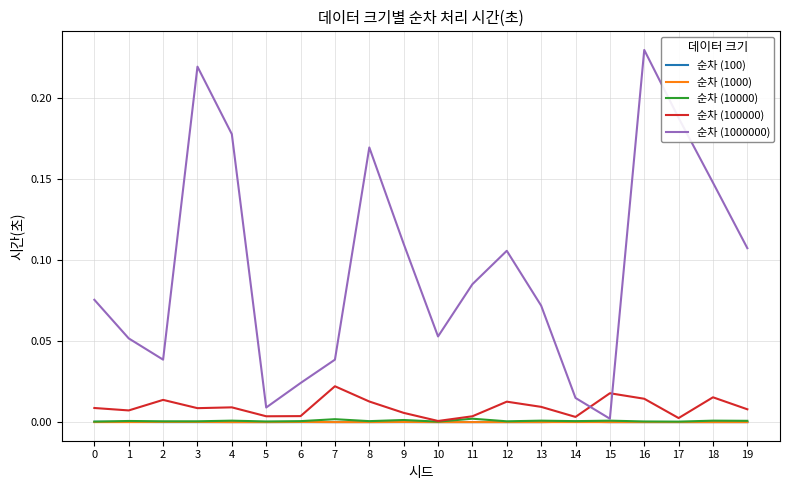

True or false: 순차 (100000) has a value of 0.0 at 15.

True